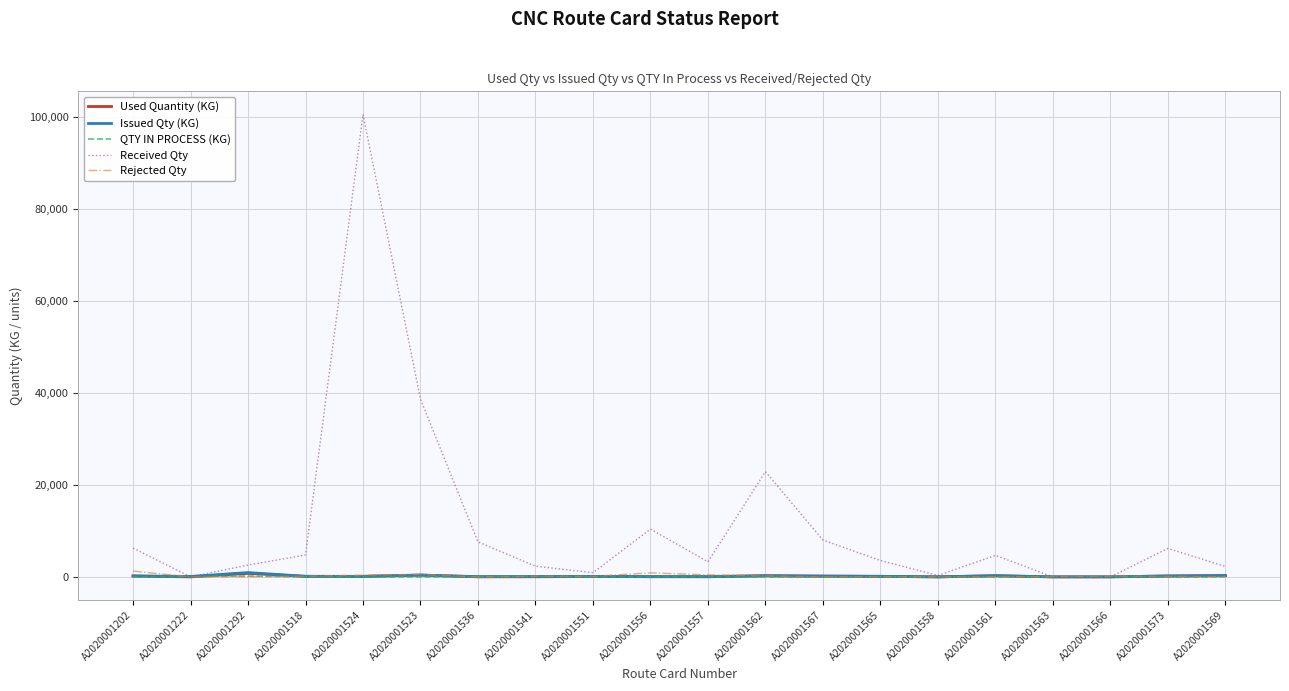

How many values in the Issued Qty (KG) series are below 121?

10